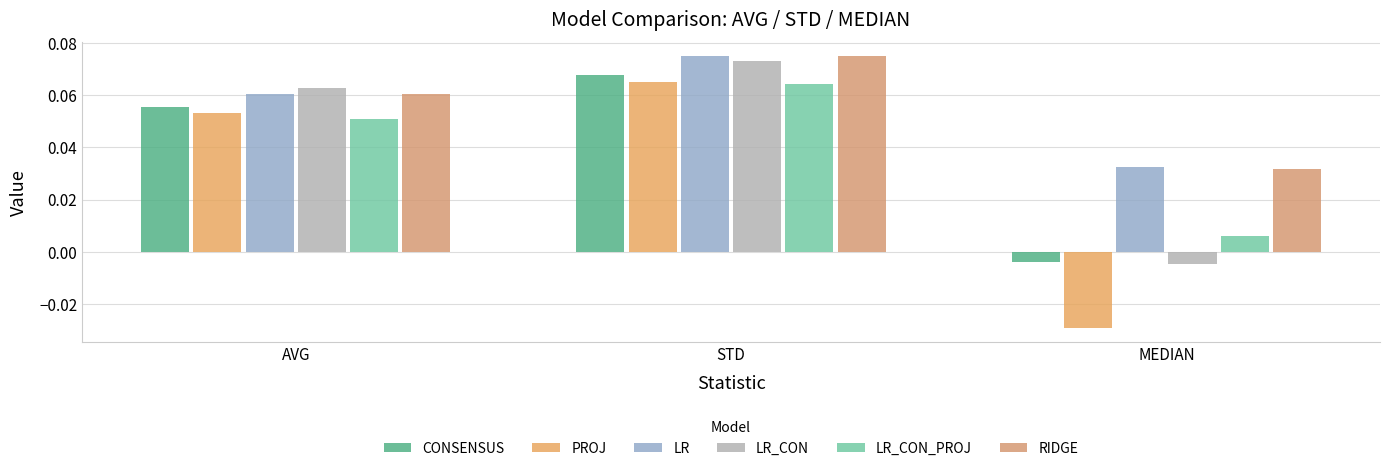

Reading left to right, transcribe all the data shown in this chart.

CONSENSUS: AVG=0.1	STD=0.1	MEDIAN=-0.0
PROJ: AVG=0.1	STD=0.1	MEDIAN=-0.0
LR: AVG=0.1	STD=0.1	MEDIAN=0.0
LR_CON: AVG=0.1	STD=0.1	MEDIAN=-0.0
LR_CON_PROJ: AVG=0.1	STD=0.1	MEDIAN=0.0
RIDGE: AVG=0.1	STD=0.1	MEDIAN=0.0